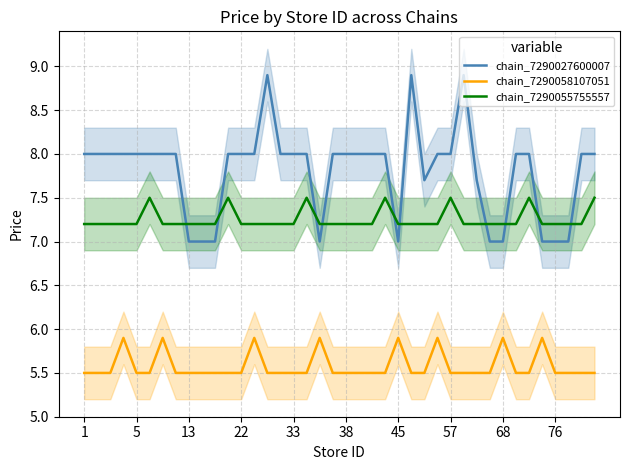

How many series are shown in this chart?

3